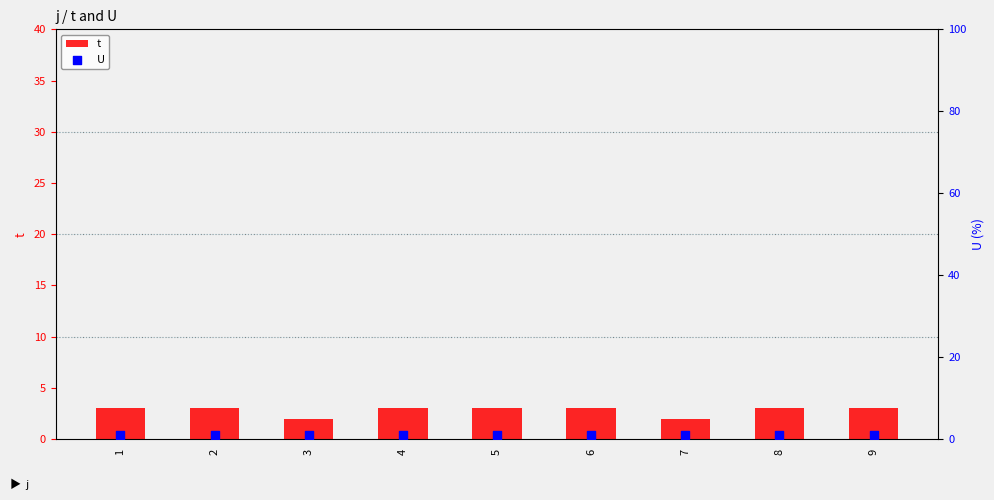

Is the value of t at 3 greater than the value of U at 9?

Yes